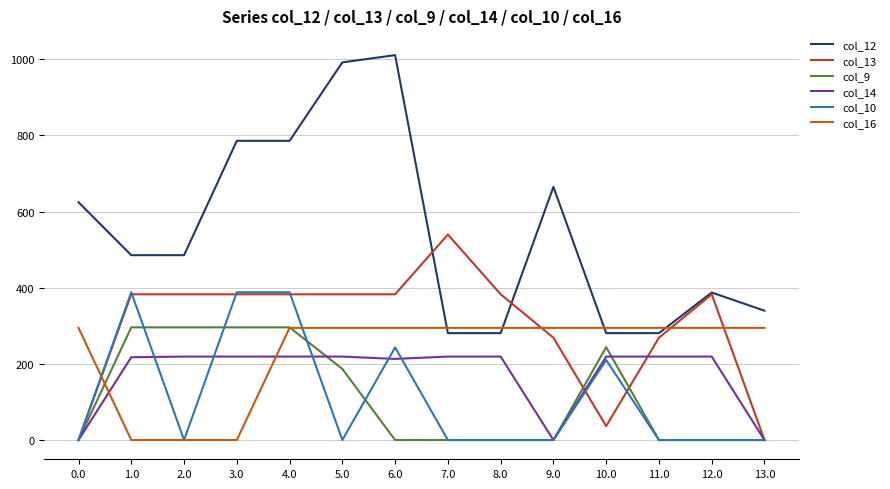

True or false: col_9 has a value of 0.0 at 13.0.

True